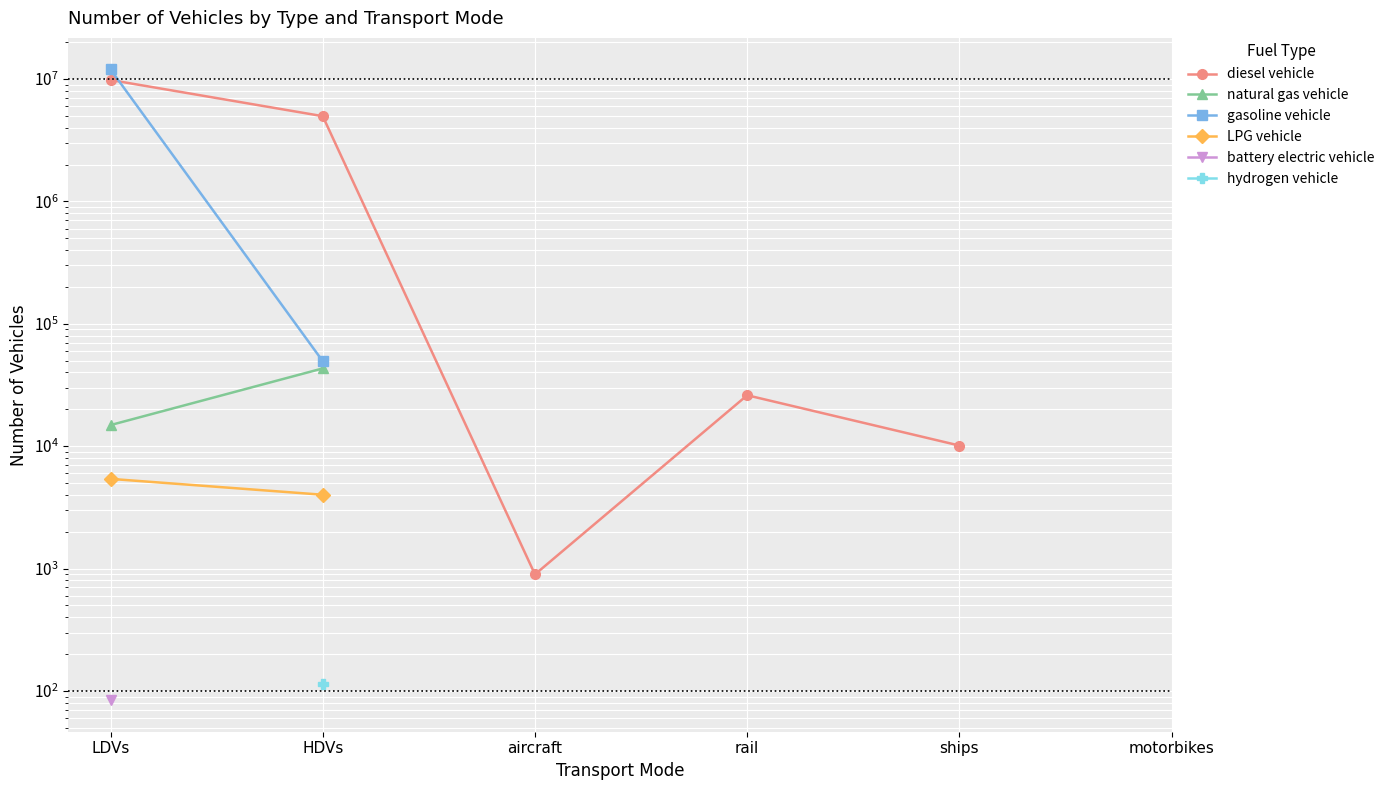

Which series changed the most between LDVs and rail?

diesel vehicle